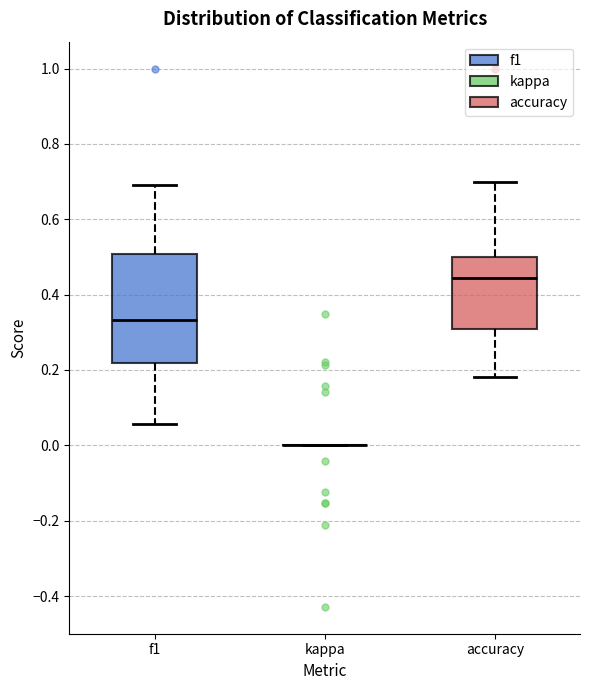

Reading left to right, read every box against the y-axis: the position of its median line, the range the box covers, and the ends of its whiskers. The values are not printed on the chart, so give them approximately, as read against the axis.

f1: median 0.34, box 0.22 to 0.50, whiskers 0.06 to 0.70
kappa: box collapsed to a line at 0.00, whiskers 0.00 to 0.00
accuracy: median 0.44, box 0.30 to 0.50, whiskers 0.18 to 0.70